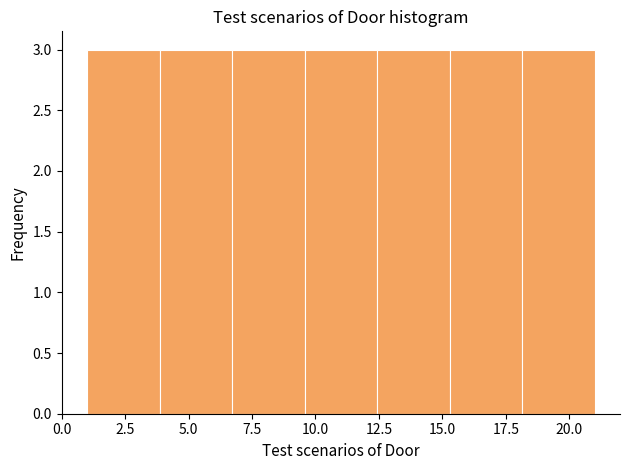

Reading left to right, transcribe this chart: for each bar, give the range it covers on the x-axis and its height. Neither the bar edges nor the heights are printed on the chart, so give them approximately, as read against the axes.

1.0 to 4.0: 3
4.0 to 6.5: 3
6.5 to 9.5: 3
9.5 to 12.5: 3
12.5 to 15.5: 3
15.5 to 18.0: 3
18.0 to 21.0: 3